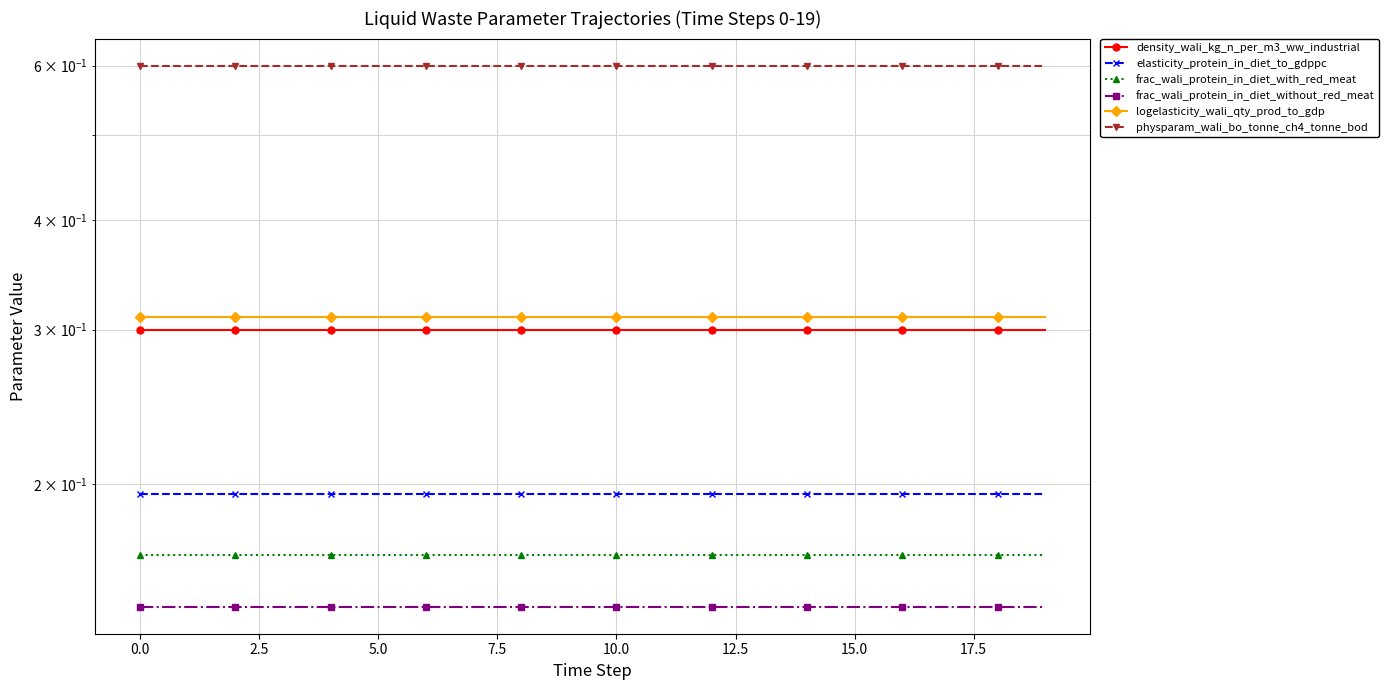

How many lines are shown in the chart?

6